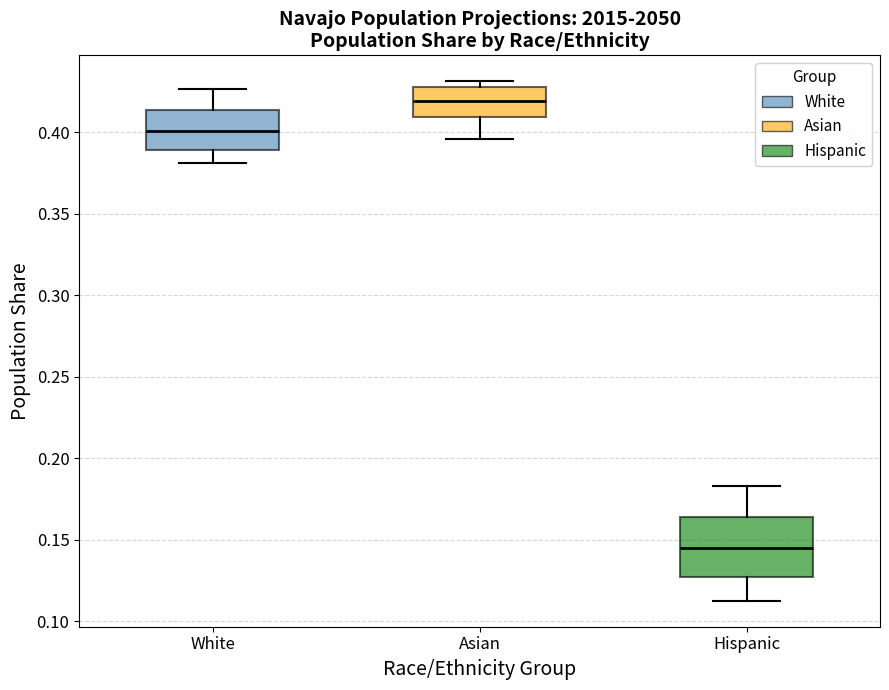

Reading left to right, transcribe this box plot: for each box, give where its median line is, the range the box spans, and where its two whiskers end, as read against the y-axis. The values are not printed on the chart, so give them approximately, as read against the axis.

White: median 0.400, box 0.390 to 0.415, whiskers 0.380 to 0.425
Asian: median 0.420, box 0.410 to 0.425, whiskers 0.395 to 0.430
Hispanic: median 0.145, box 0.125 to 0.165, whiskers 0.115 to 0.185